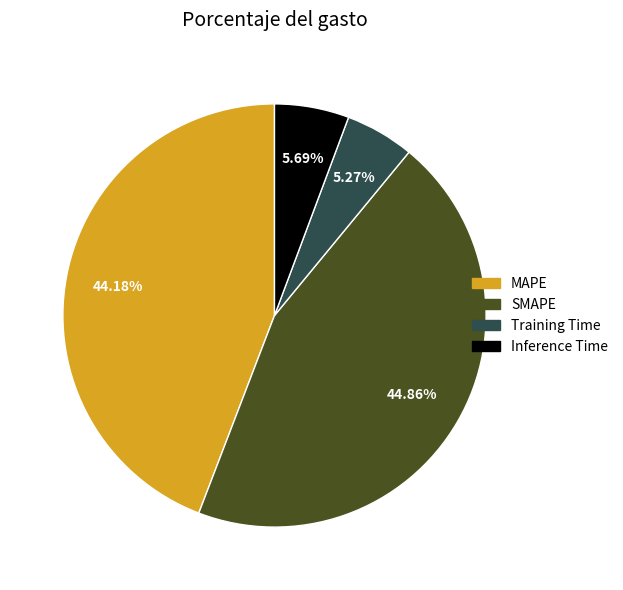

To the nearest percent, what percentage of the pie is MAPE?

44%